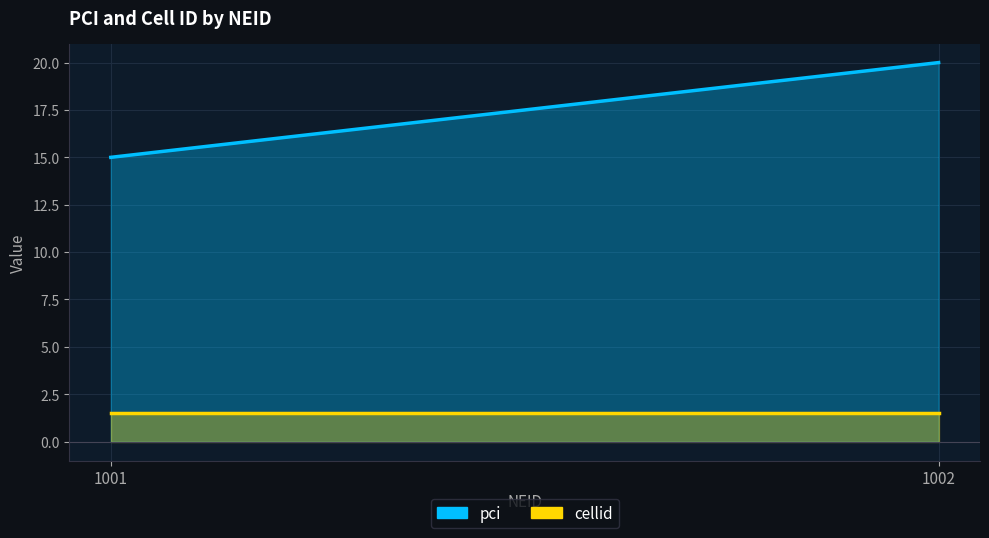

Between 1001 and 1001, which series saw the biggest shift?

pci